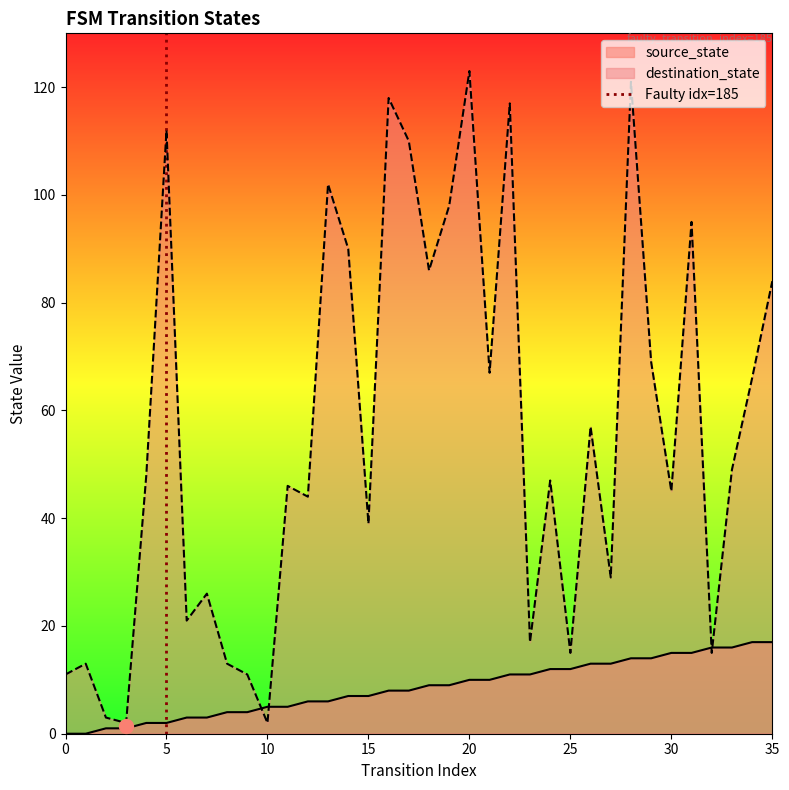

True or false: destination_state has a value of 2 at 10.

True